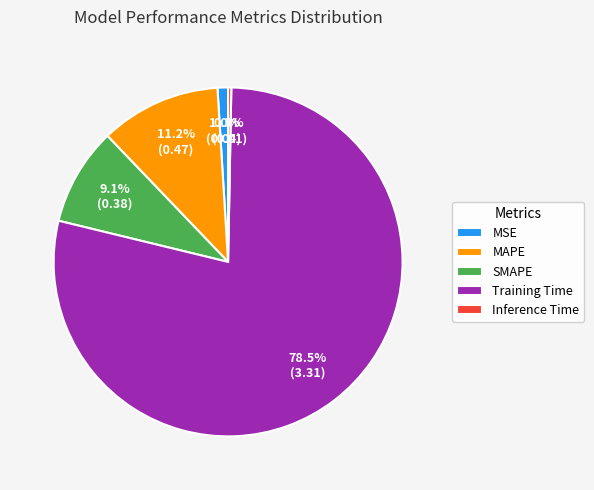

To the nearest percent, what is the combined percentage of MAPE and Inference Time?

11%